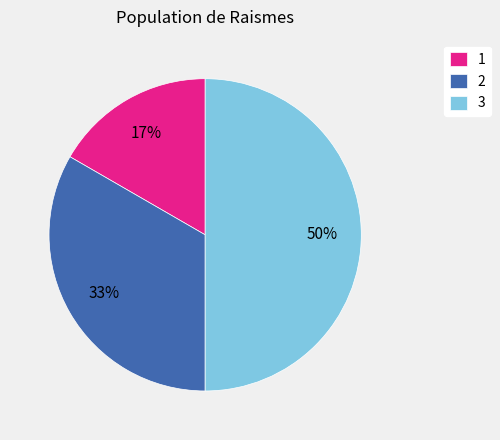

Rank the categories by value from lowest to highest.

1, 2, 3